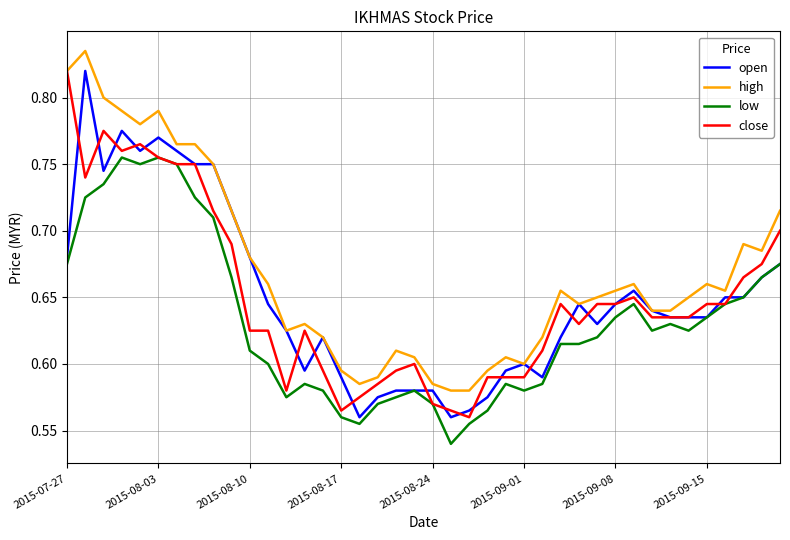

Does the chart display data point markers on the line(s)?

No